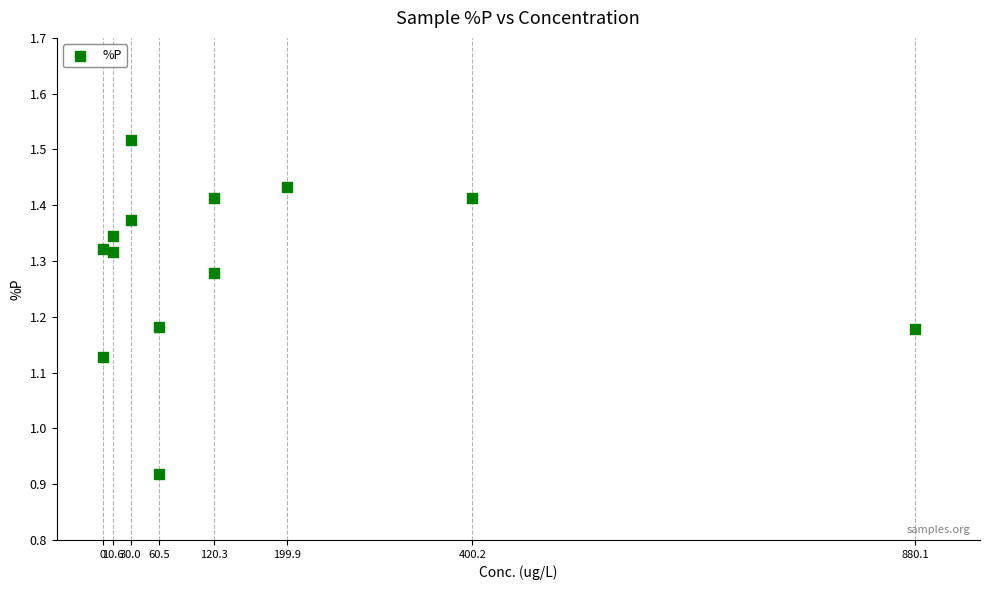

What is the range of Y values (max minus min)?

0.6